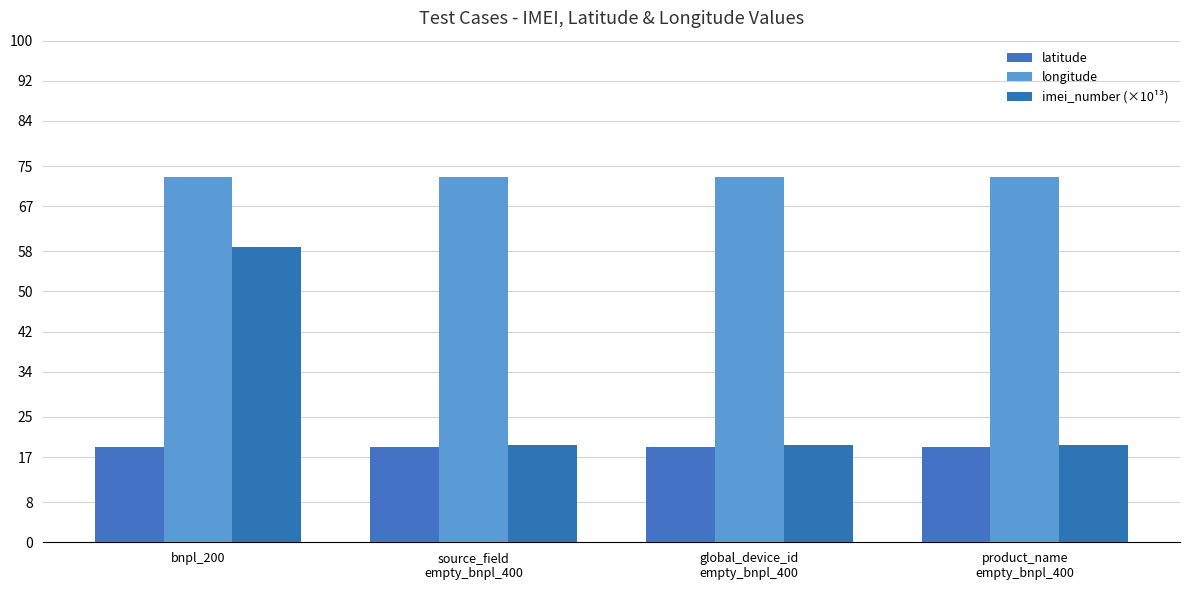

How many bars are there in each group?

3